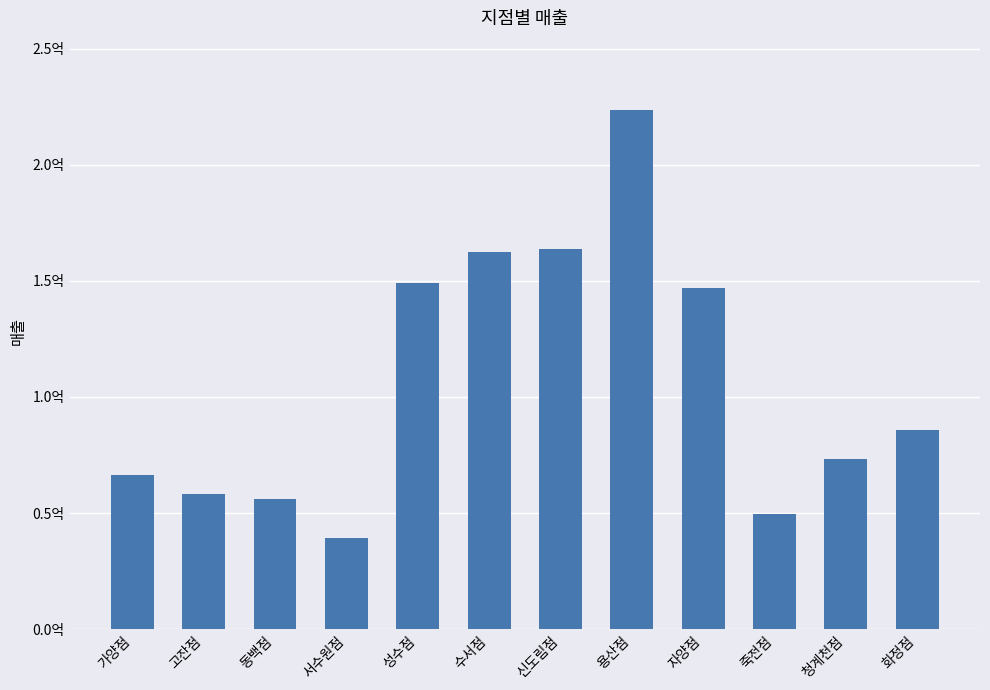

Are the bars horizontal?

No